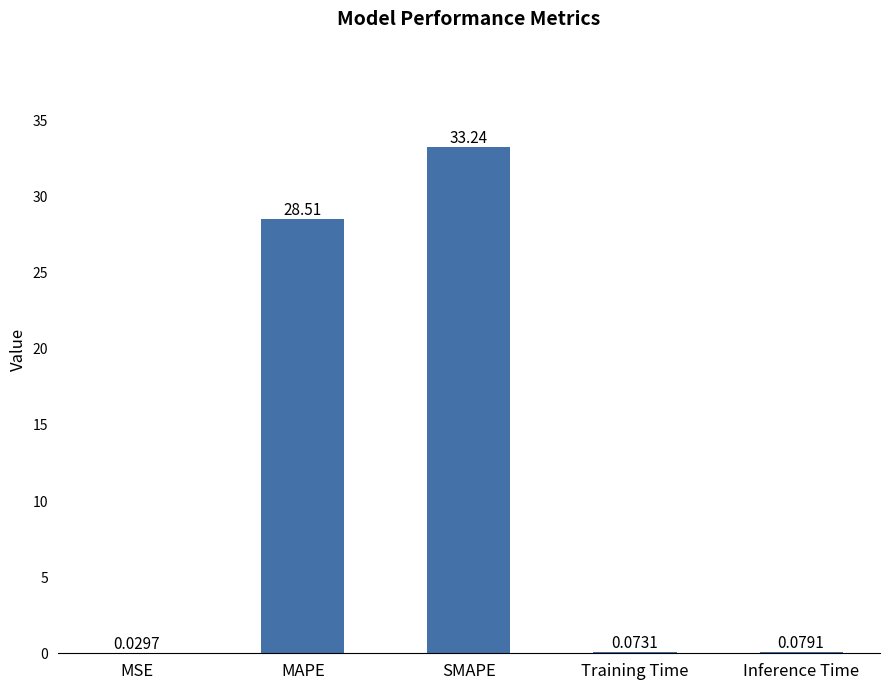

What is the change in value from MSE to MAPE?

+28.5